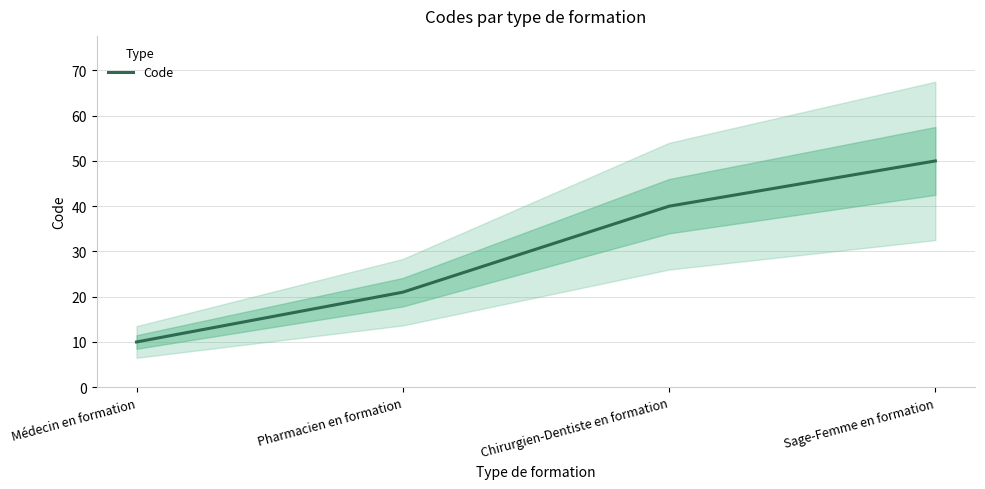

What is the difference between the values at Pharmacien en formation and Chirurgien-Dentiste en formation?

19